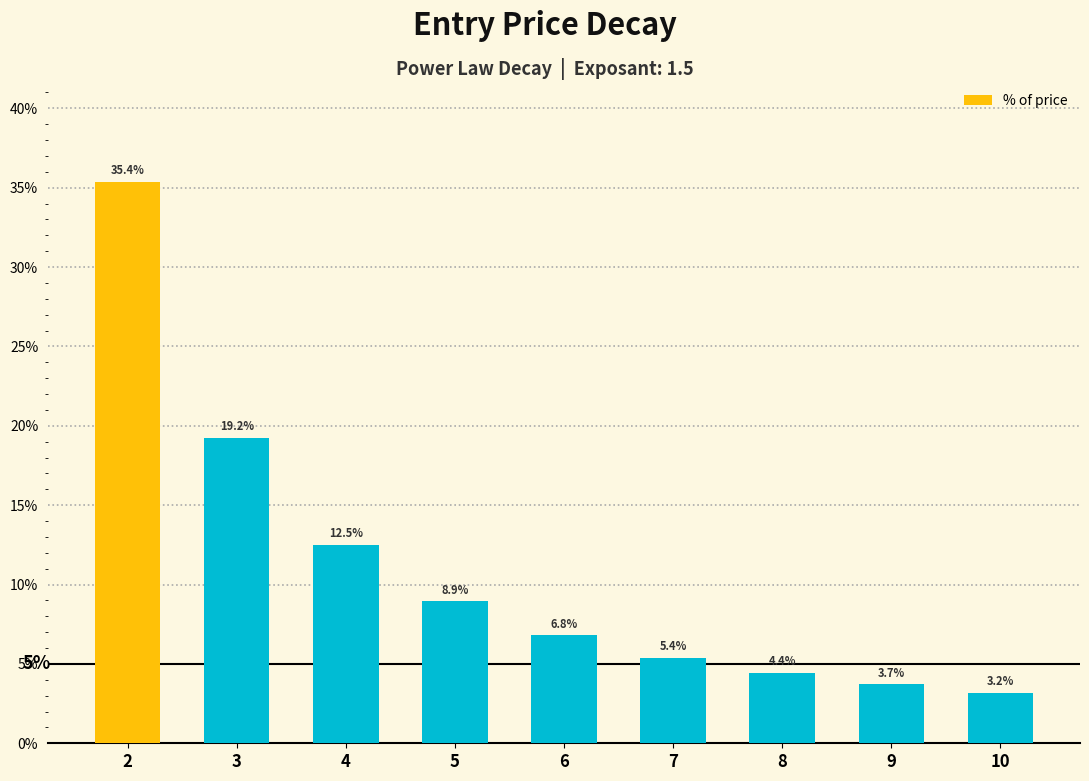

What is the sum of all values?

1.0